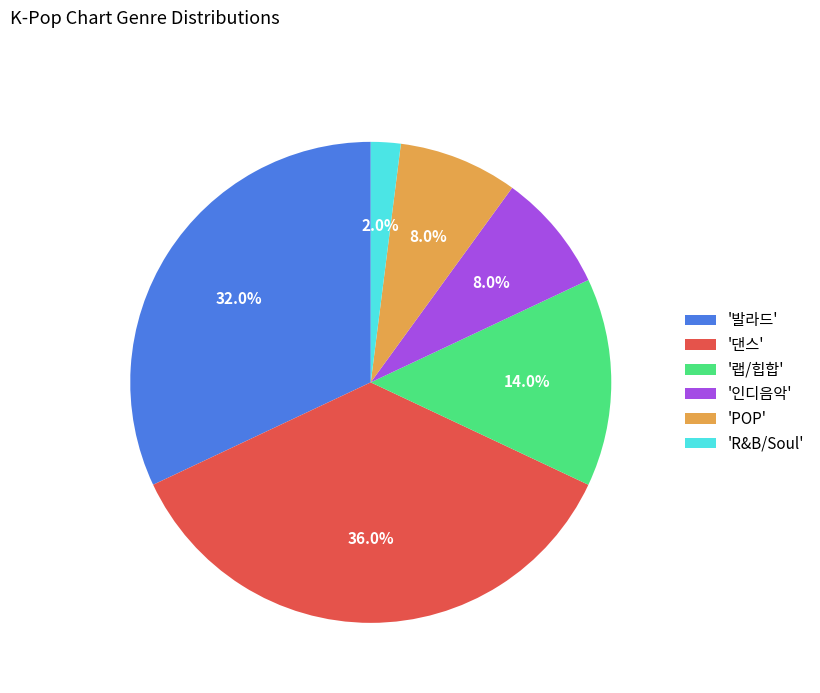

How much of the chart is everything except '랩/힙합'?

86.0%